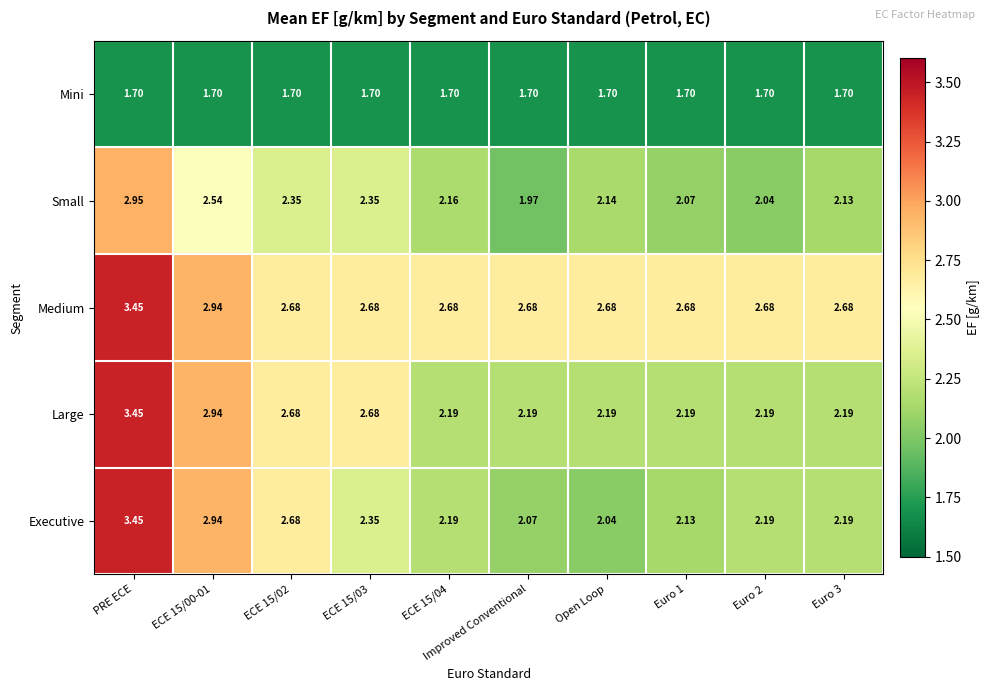

Which label corresponds to the largest value in the chart?

PRE ECE